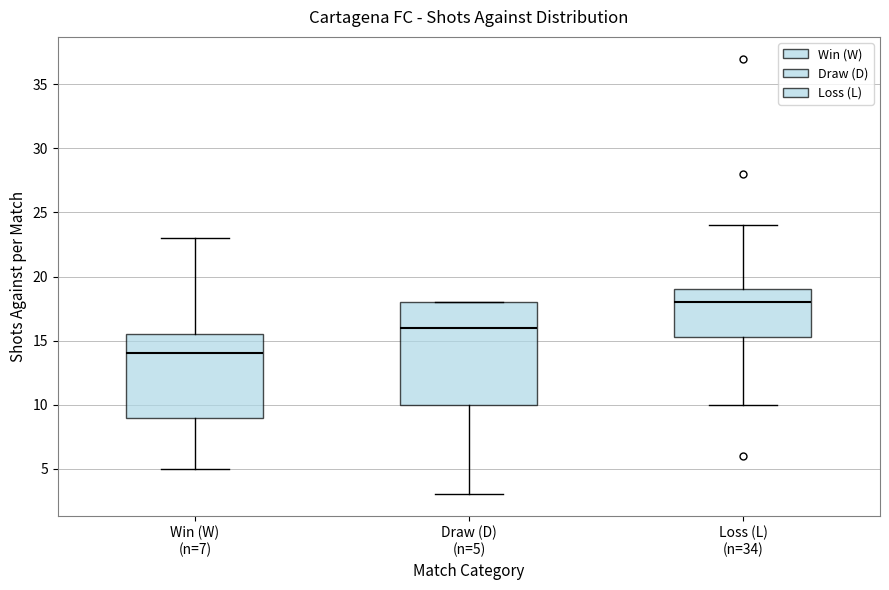

Reading left to right, transcribe this box plot: for each box, give where its median line is, the range the box spans, and where its two whiskers end, as read against the y-axis. The values are not printed on the chart, so give them approximately, as read against the axis.

Win (W) (n=7): median 14.0, box 9.0 to 15.5, whiskers 5.0 to 23.0
Draw (D) (n=5): median 16.0, box 10.0 to 18.0, whiskers 3.0 to 18.0
Loss (L) (n=34): median 18.0, box 15.5 to 19.0, whiskers 10.0 to 24.0